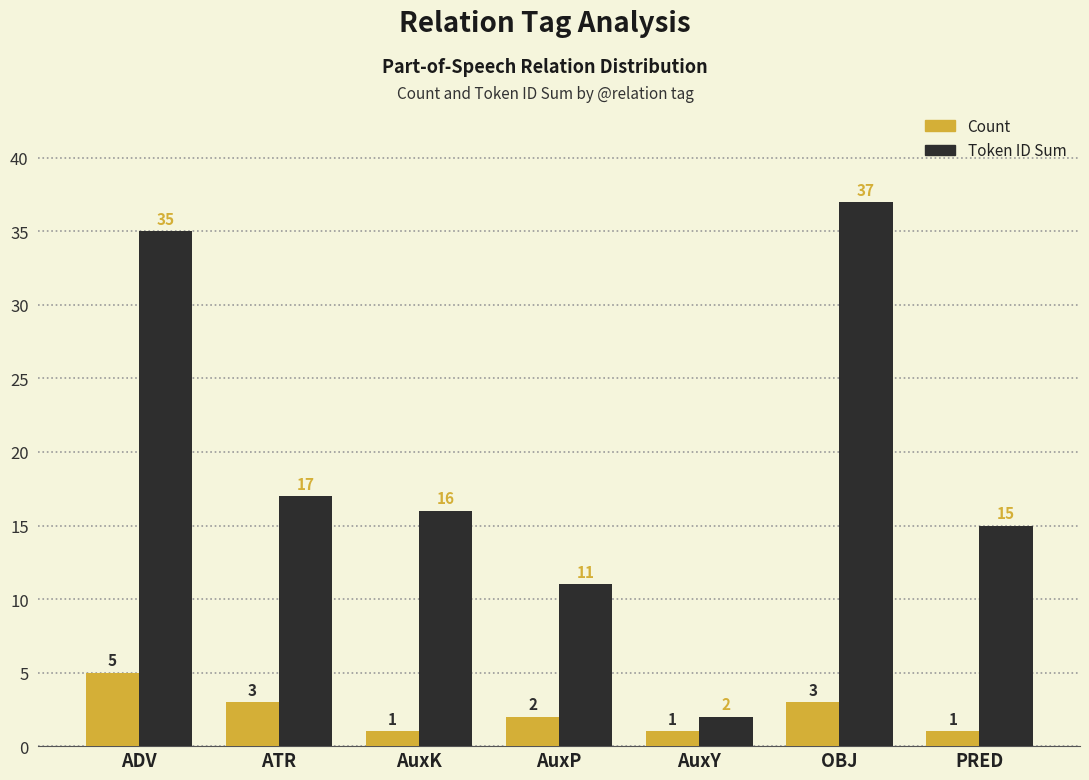

At how many categories does at least one series exceed 5?

6